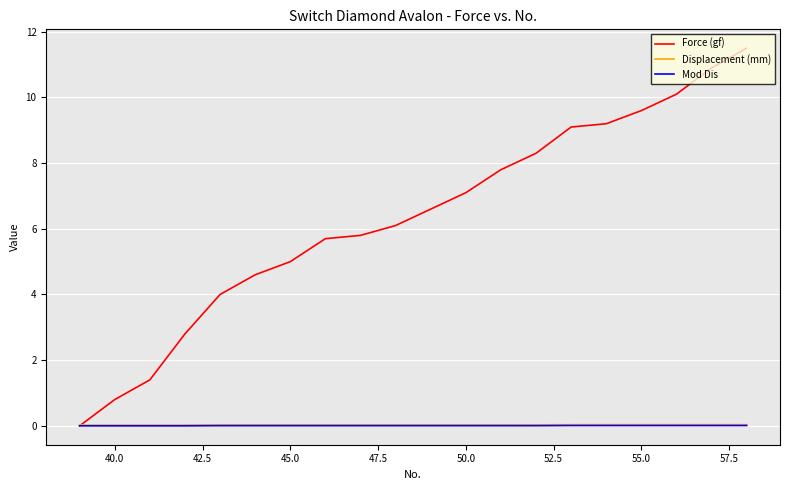

What is the highest value of the Force (gf) series?

11.5